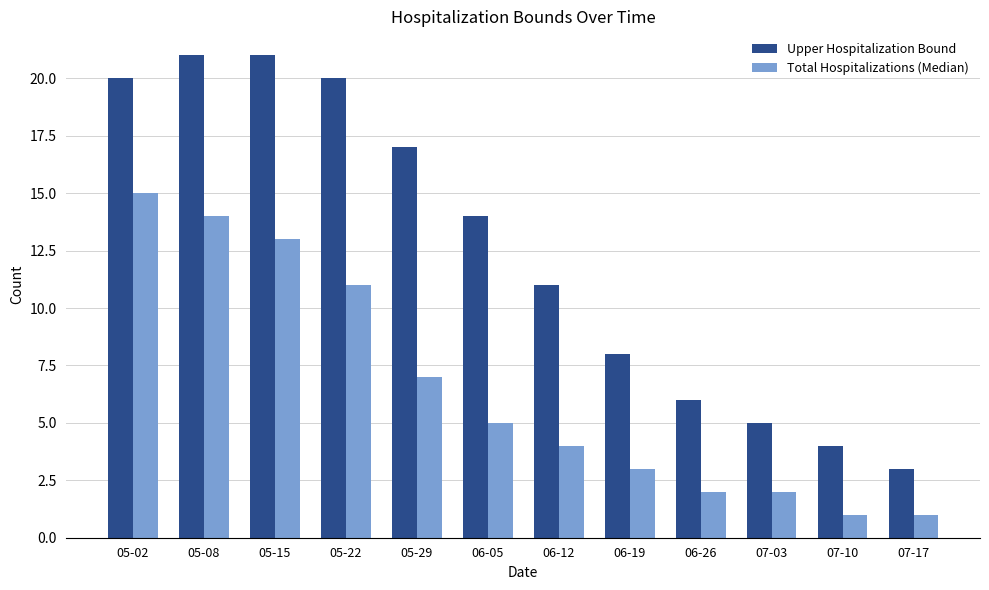

What is the difference between the second highest and minimum values in the Upper Hospitalization Bound series?

18